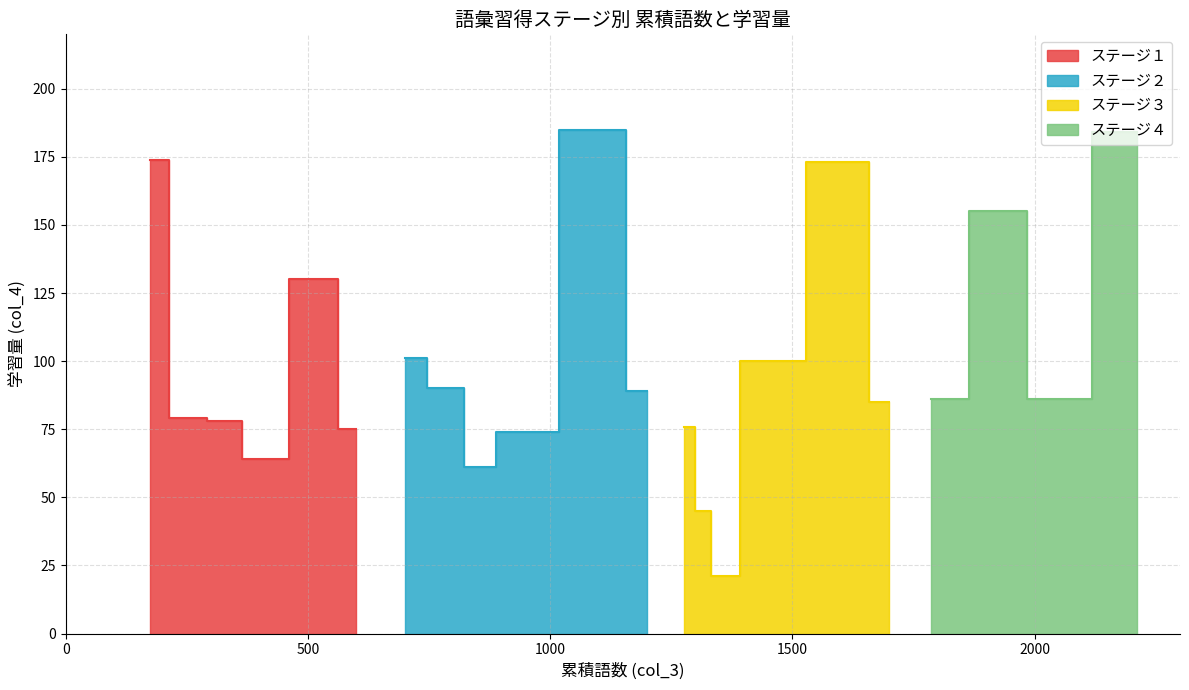

Which series has the largest range (max minus min)?

ステージ３